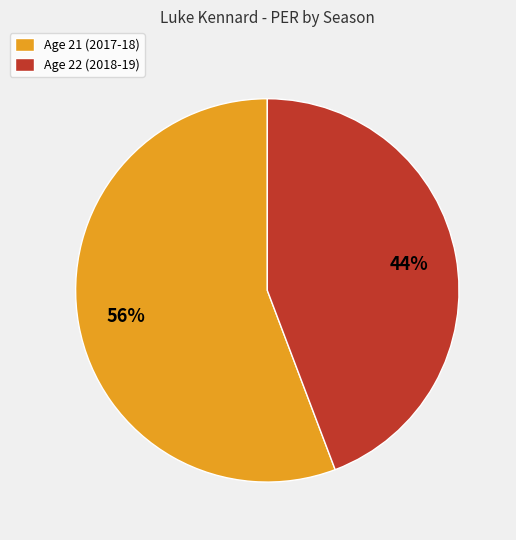

To the nearest percent, what is the average slice percentage?

50%